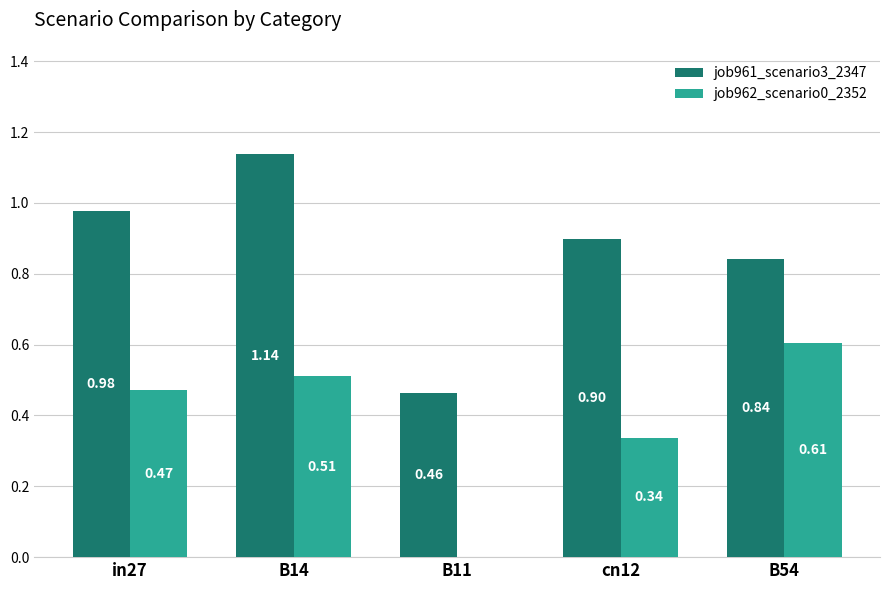

Is the value of job962_scenario0_2352 at B14 greater than the value of job961_scenario3_2347 at B14?

No